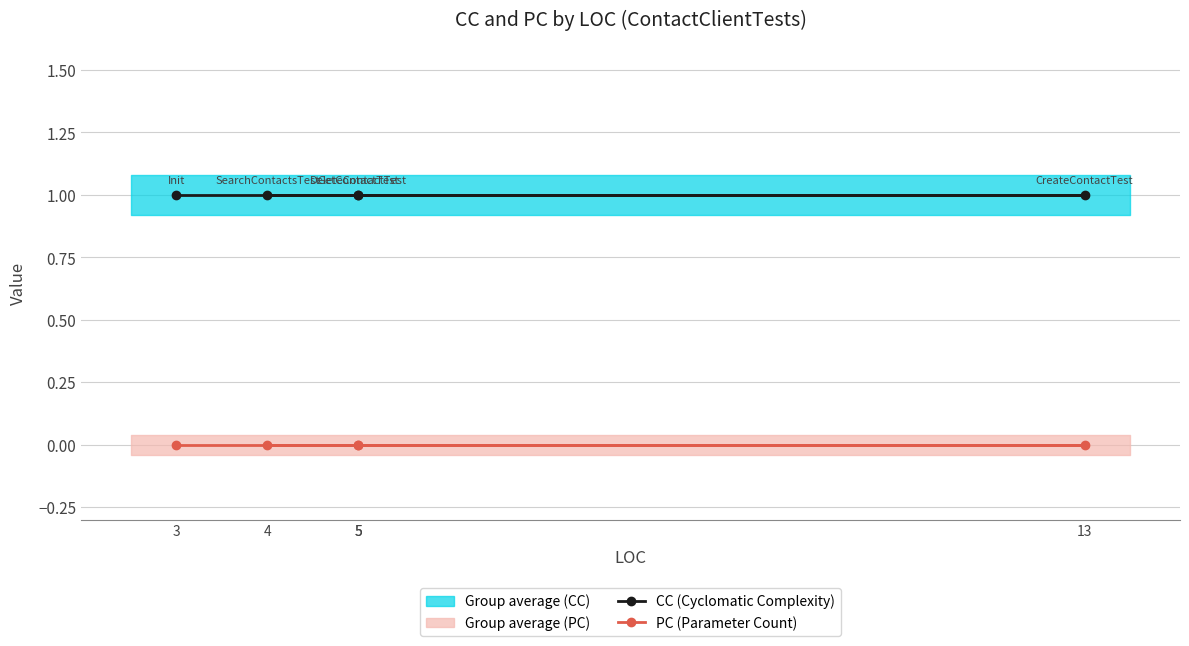

What is the greatest value displayed?

1